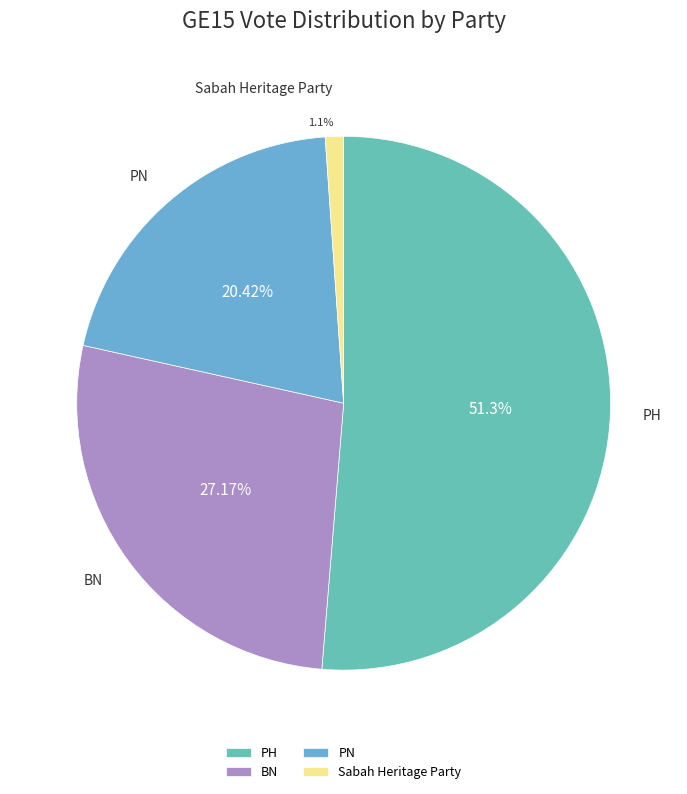

Is it true that Sabah Heritage Party is 1% of the pie?

True